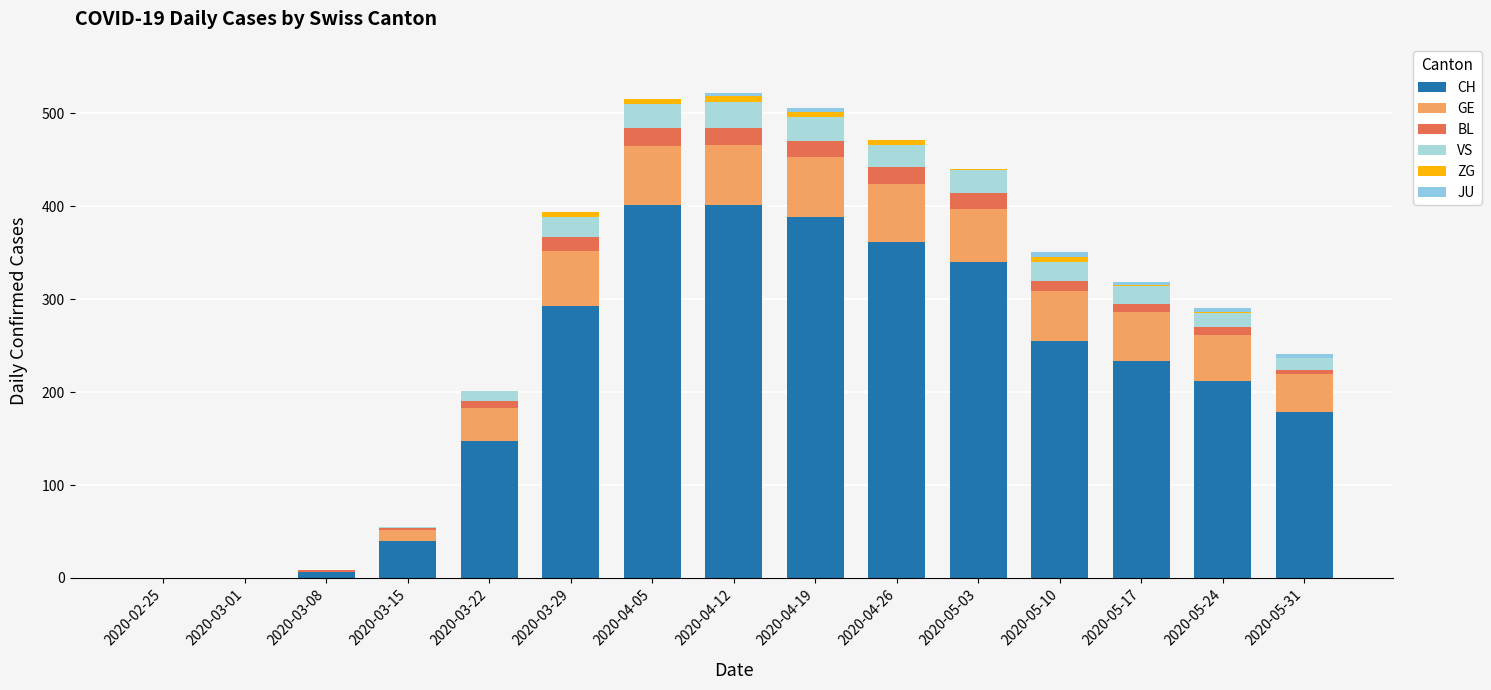

How many series are shown in this chart?

6